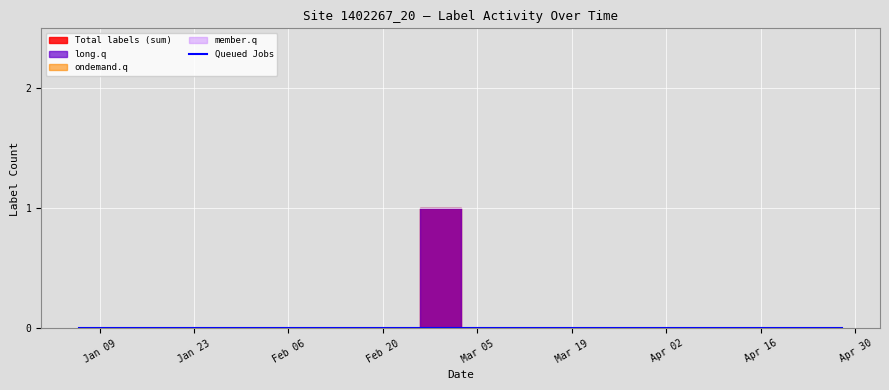

At how many categories does at least one series exceed 0?

1